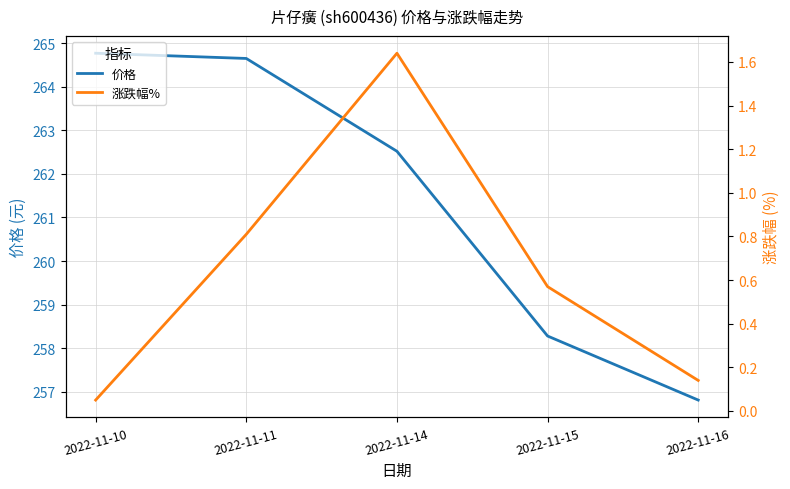

What is the sum of all 涨跌幅% values?

3.2